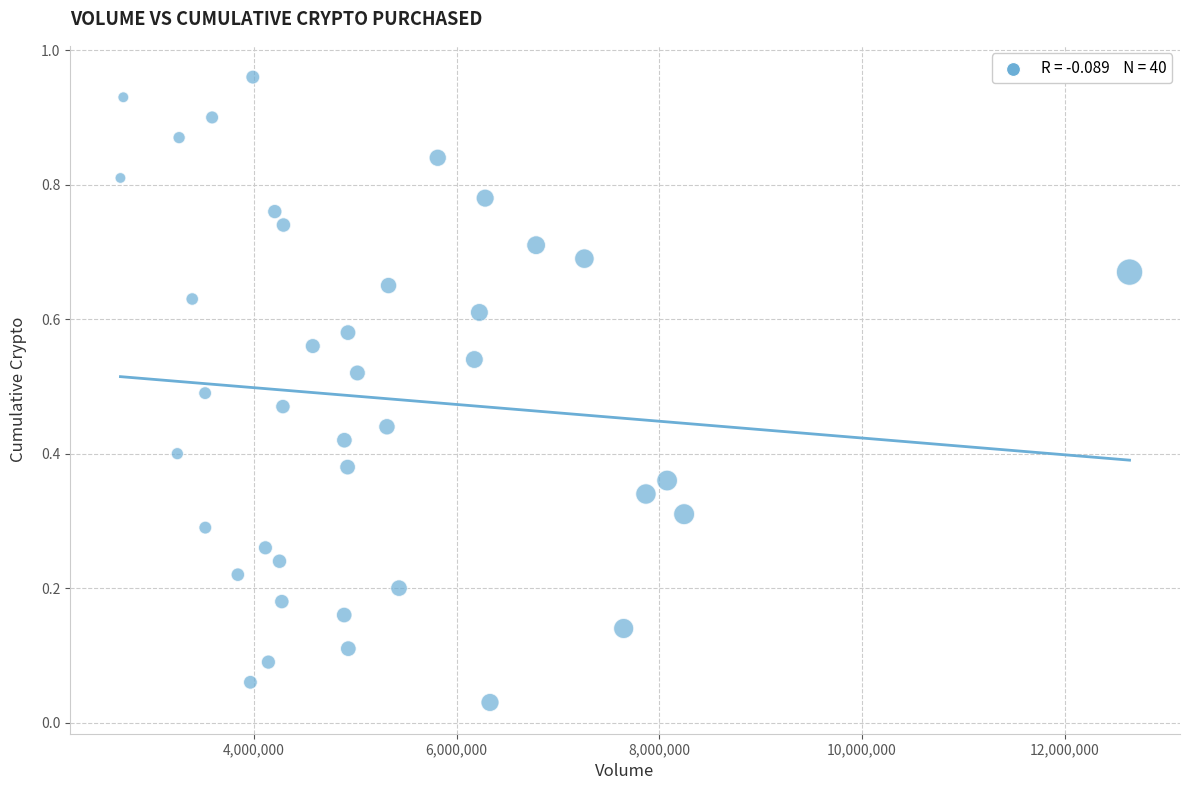

What is the range of X values (max minus min)?

9956154.9